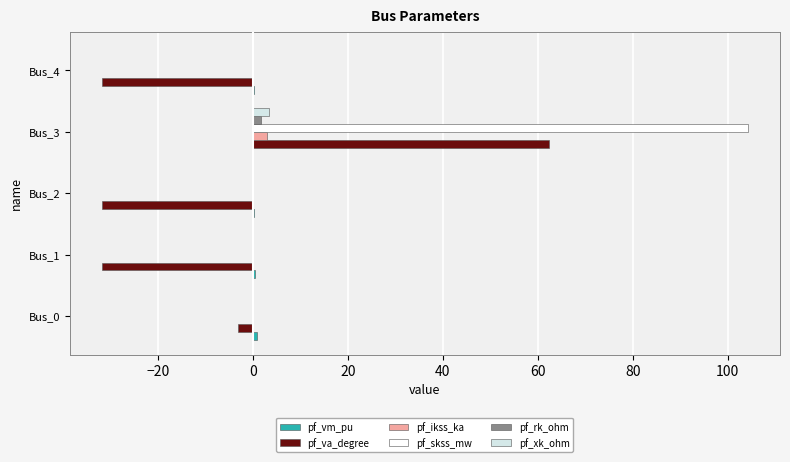

Which series has the largest total across all categories?

pf_skss_mw